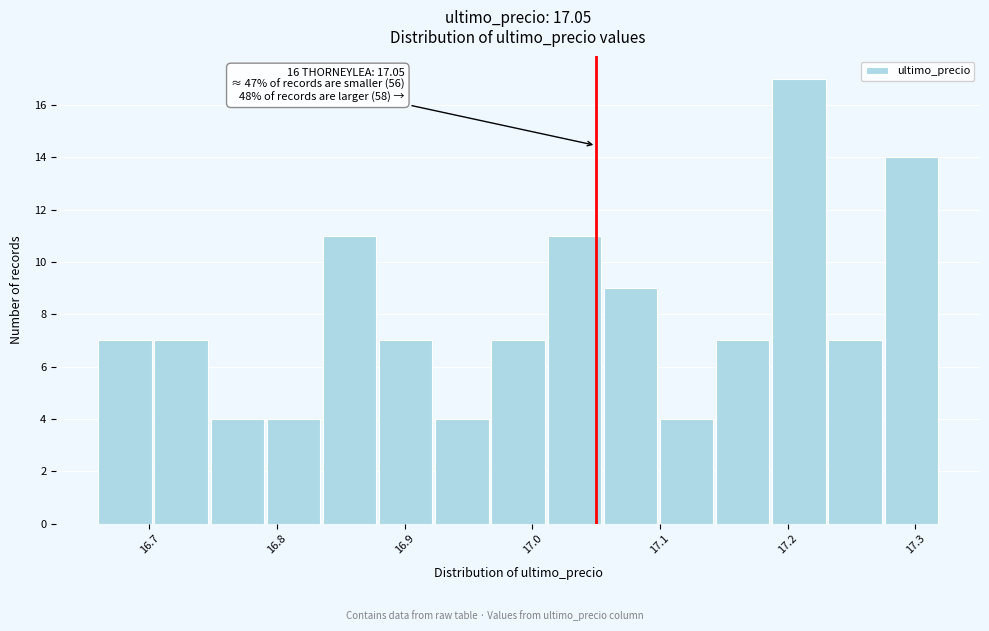

Which range on the x-axis has the tallest bar?

17.188 to 17.232